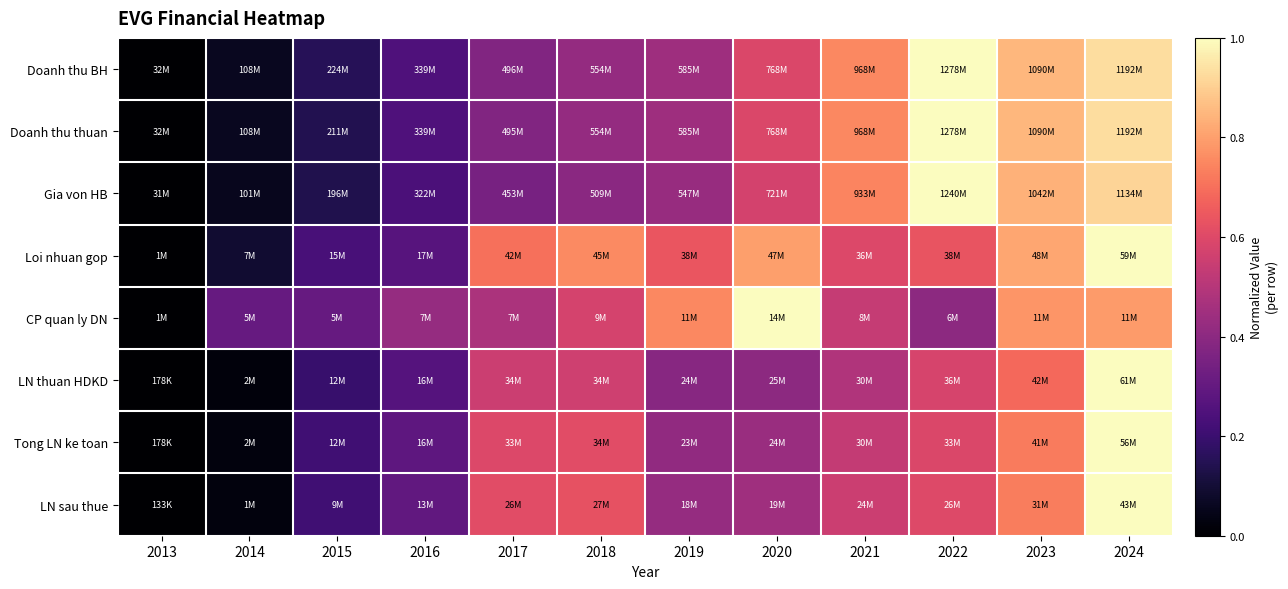

At how many categories does at least one series exceed 0?

11